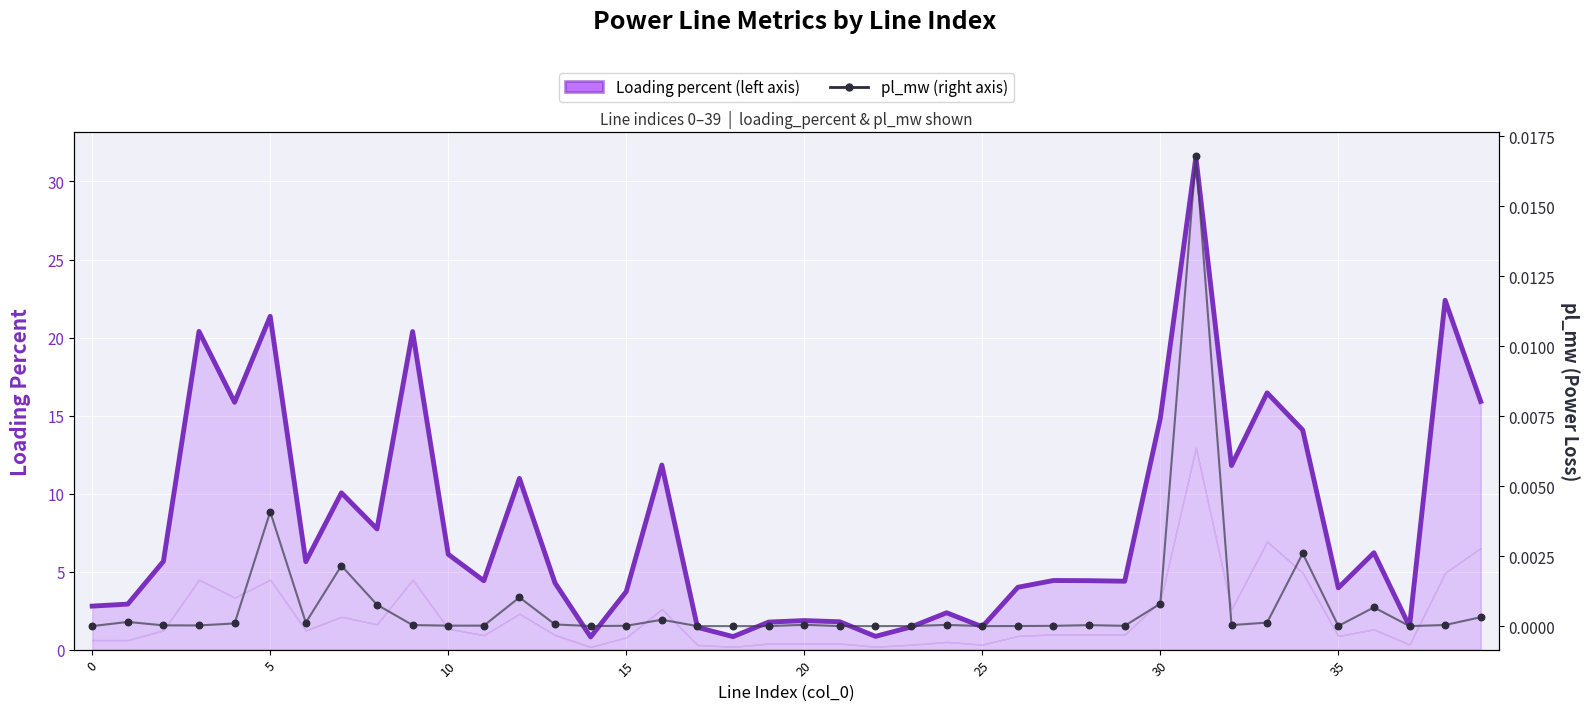

What are all the series names shown in the legend?

Loading percent, pl_mw